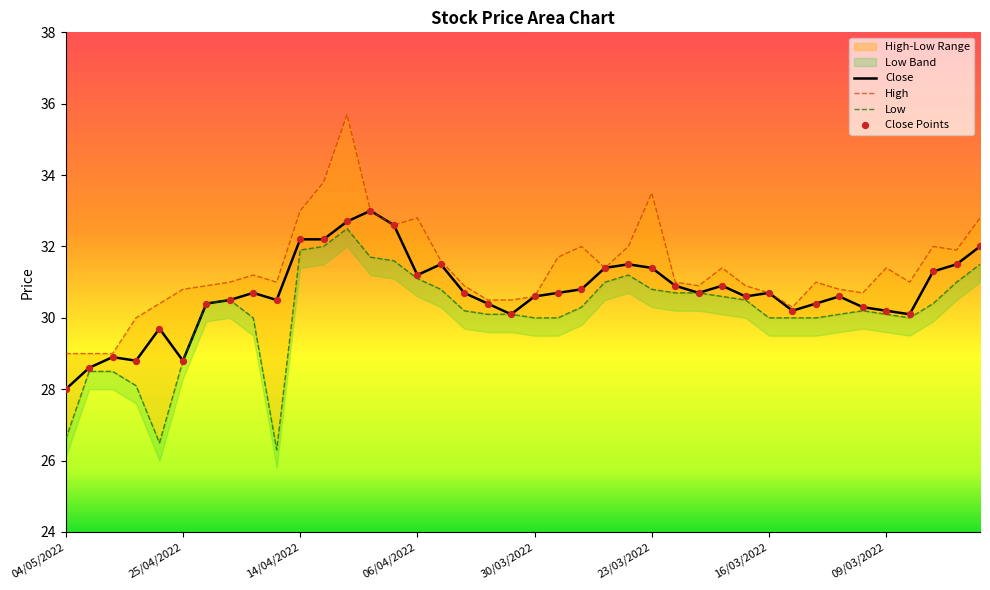

What is the total value across all series at 04/03/2022?

94.4